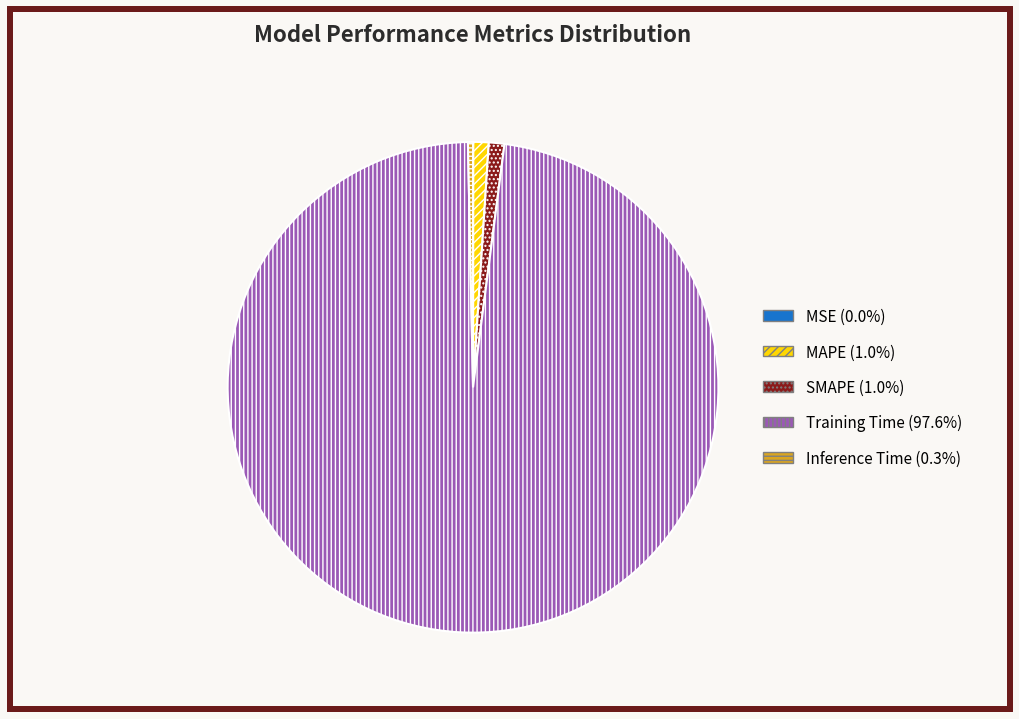

What is the largest slice in the pie chart?

Training Time